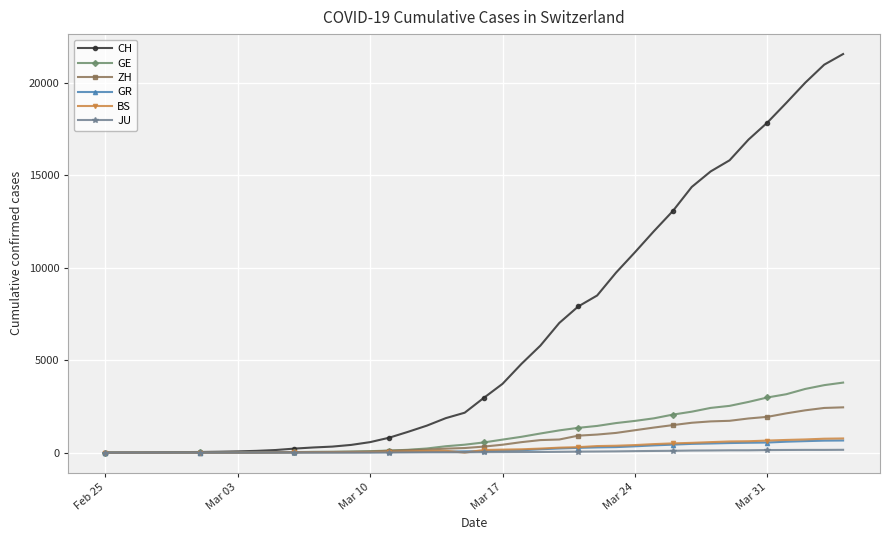

Which series has the largest total across all categories?

CH